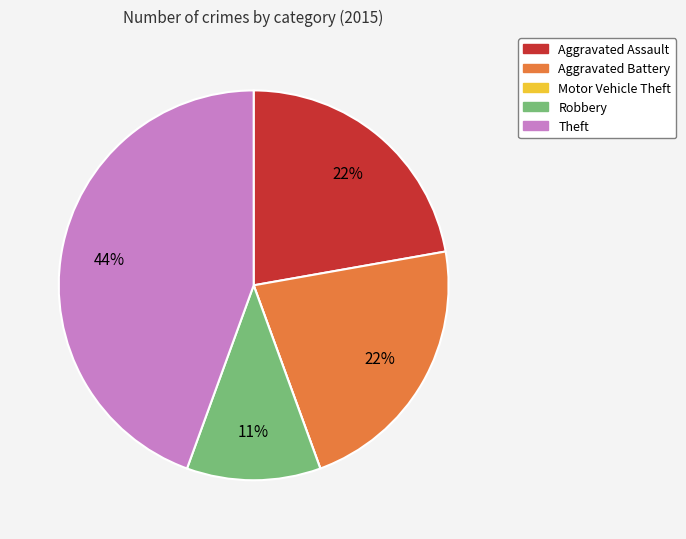

Which slice is the largest?

Theft